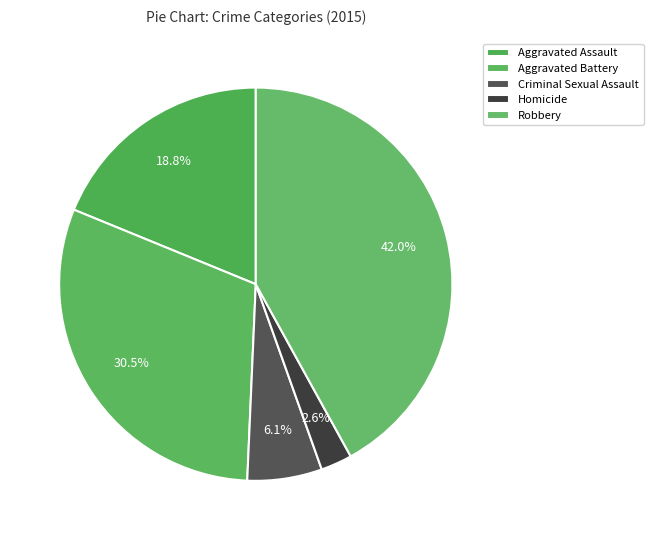

True or false: Robbery accounts for 42% of the total.

True